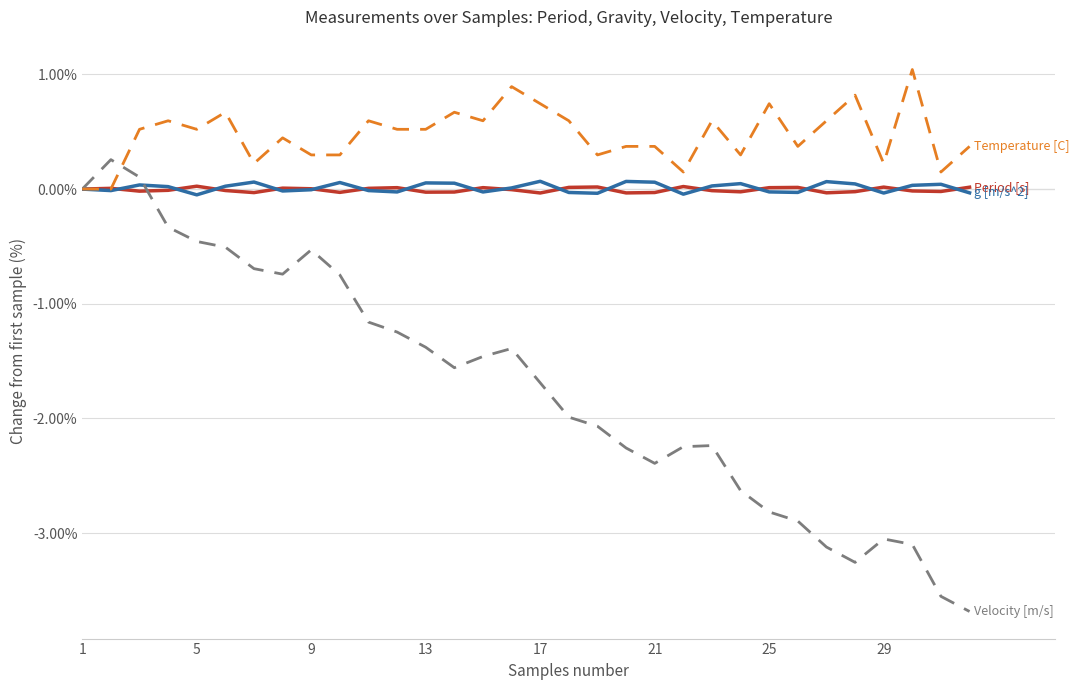

What is the smallest value displayed?

-3.7